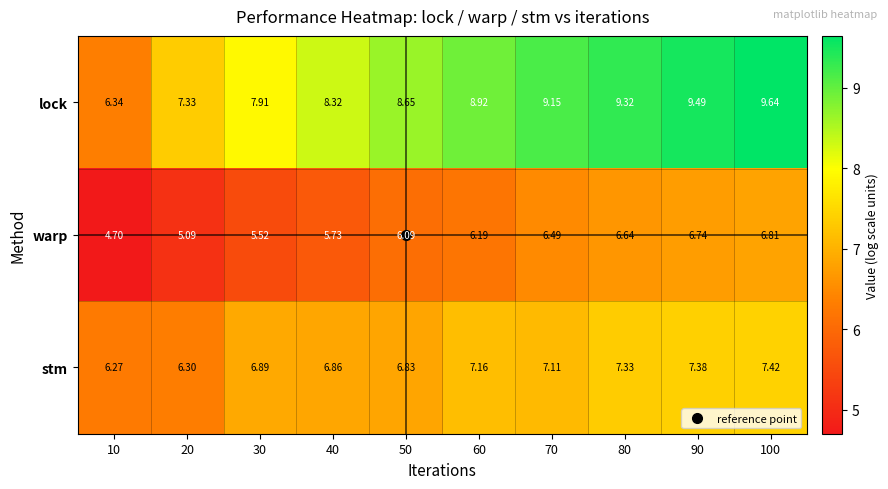

Rank the series at 70 from lowest to highest value.

warp, stm, lock